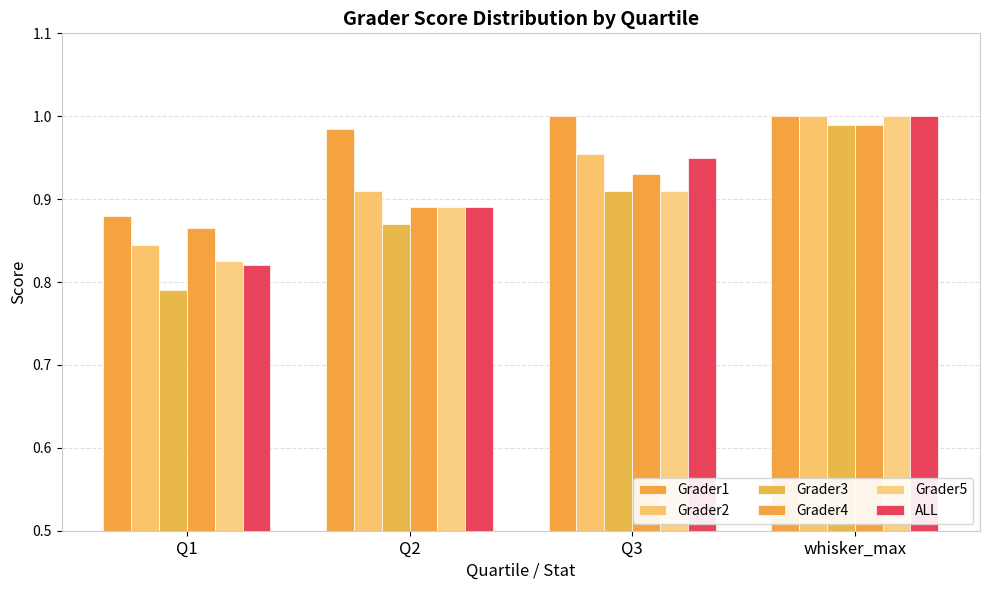

Reading left to right, list all the values displayed in this chart.

Grader1: 0.9	1.0	1.0	1.0
Grader2: 0.8	0.9	1.0	1.0
Grader3: 0.8	0.9	0.9	1.0
Grader4: 0.9	0.9	0.9	1.0
Grader5: 0.8	0.9	0.9	1.0
ALL: 0.8	0.9	0.9	1.0